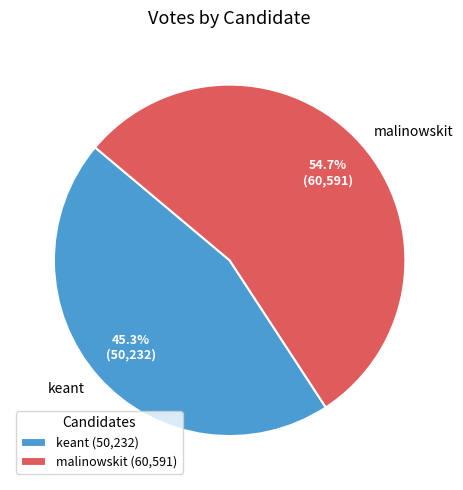

Combined, what portion of the pie is malinowskit and keant?

100.0%